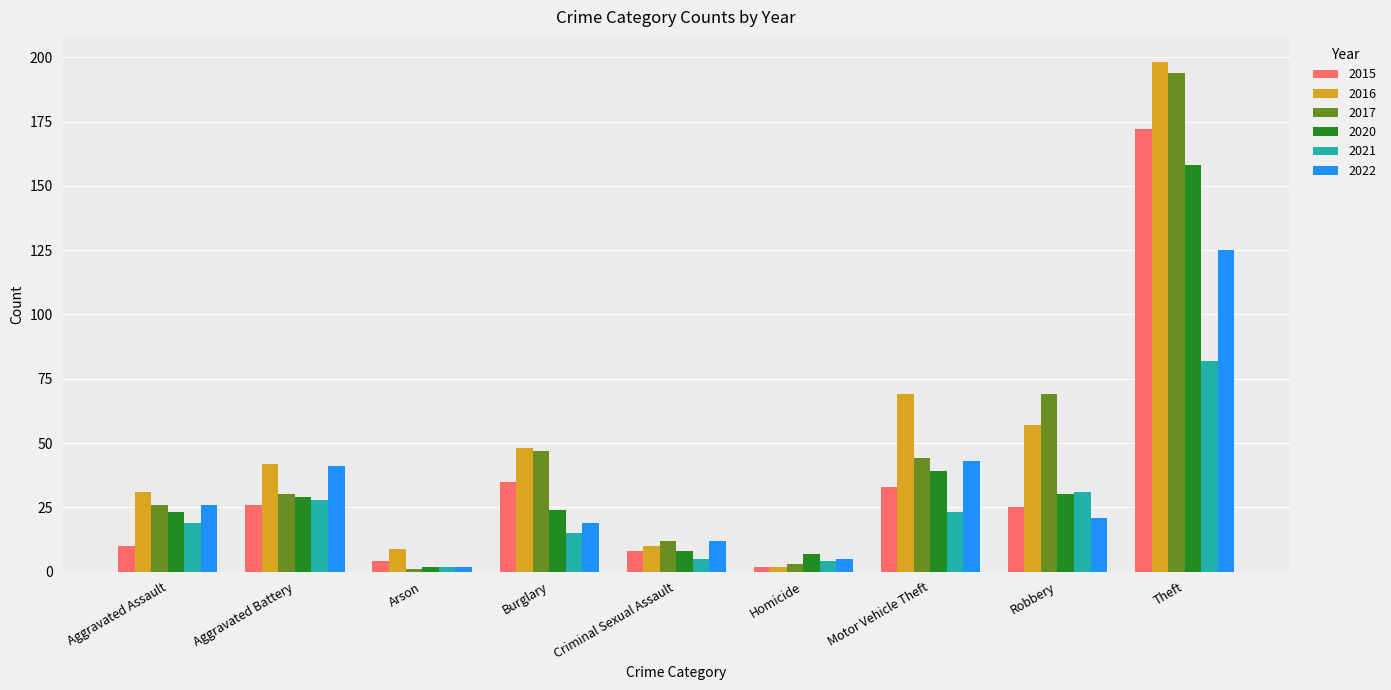

Is the value of 2015 at Arson greater than the value of 2022 at Robbery?

No